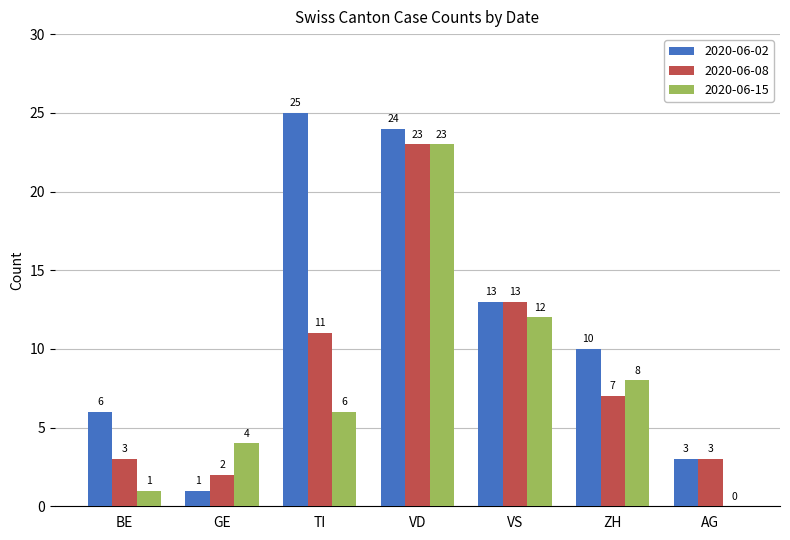

What is the sum of the 2020-06-08 values at TI and GE?

13